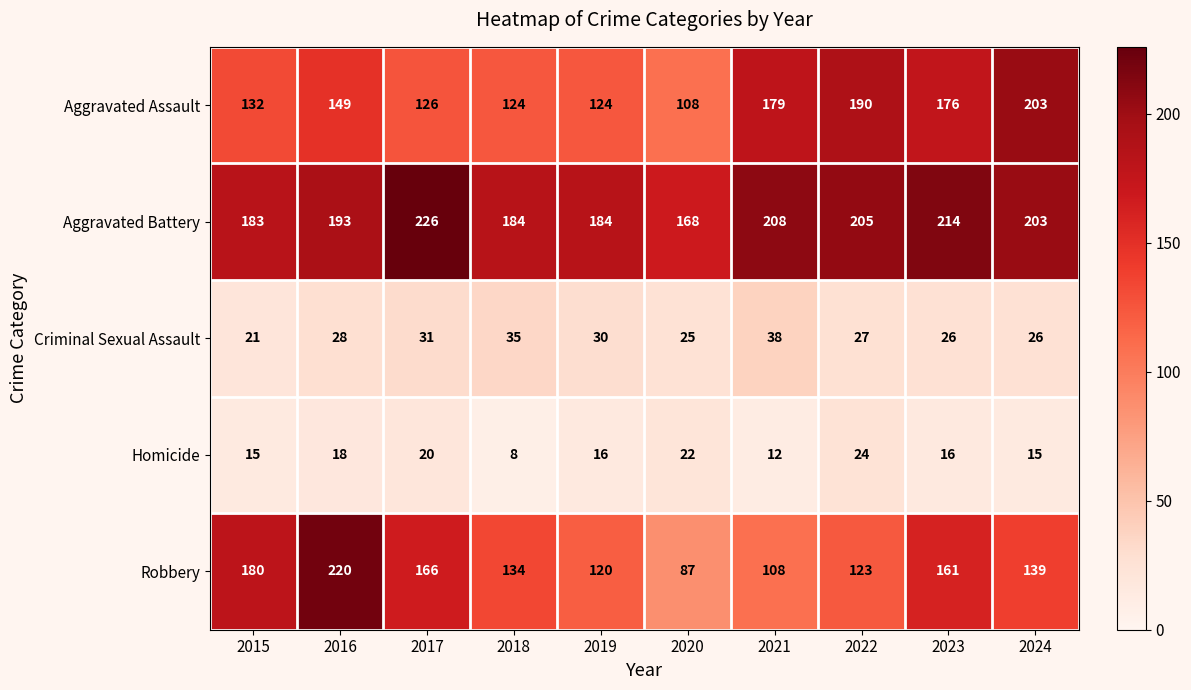

The Robbery series shows 87 at 2020. True or false?

True